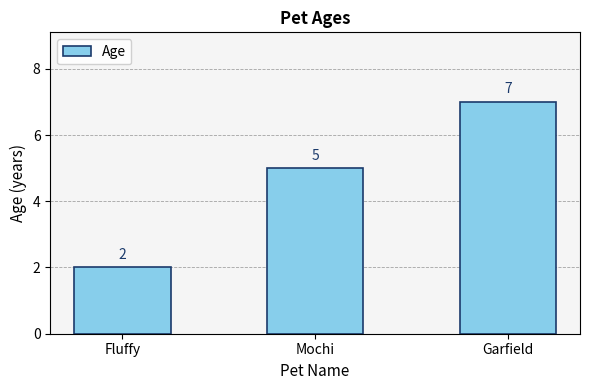

Reading left to right, what are all the values shown in this chart?

Fluffy=2	Mochi=5	Garfield=7